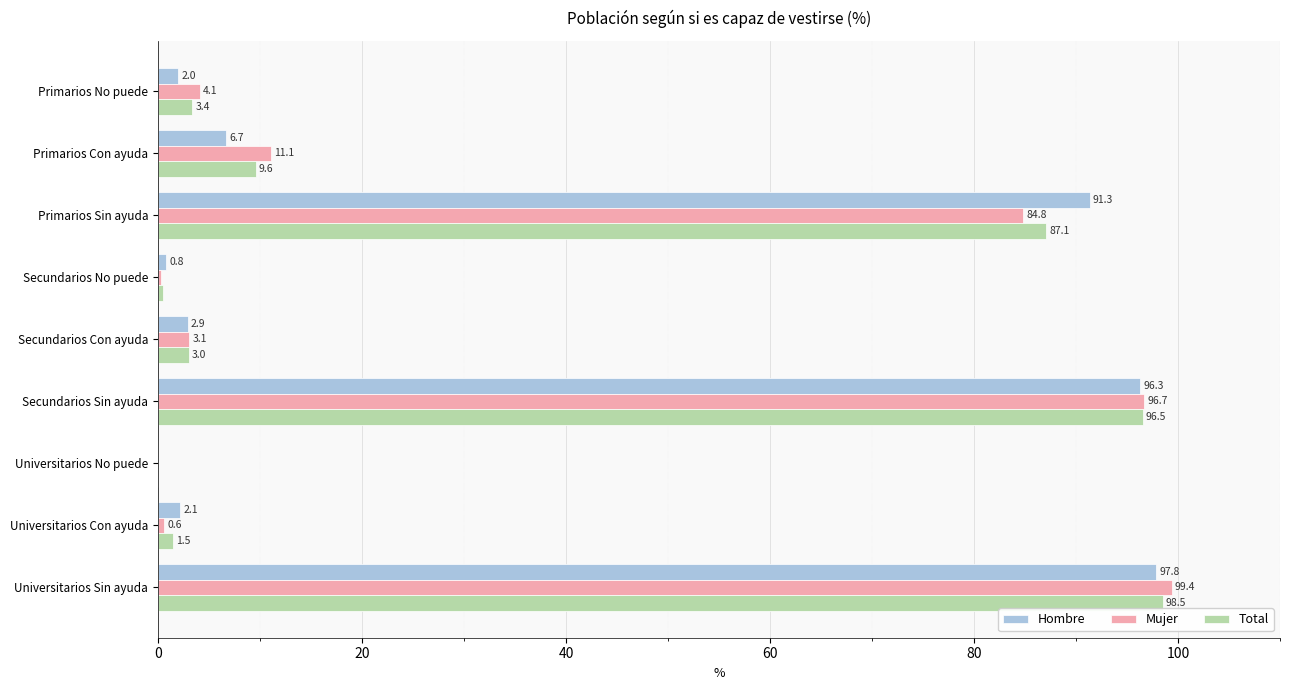

What is the sum of the Mujer values at Primarios No puede and Secundarios Sin ayuda?

100.8